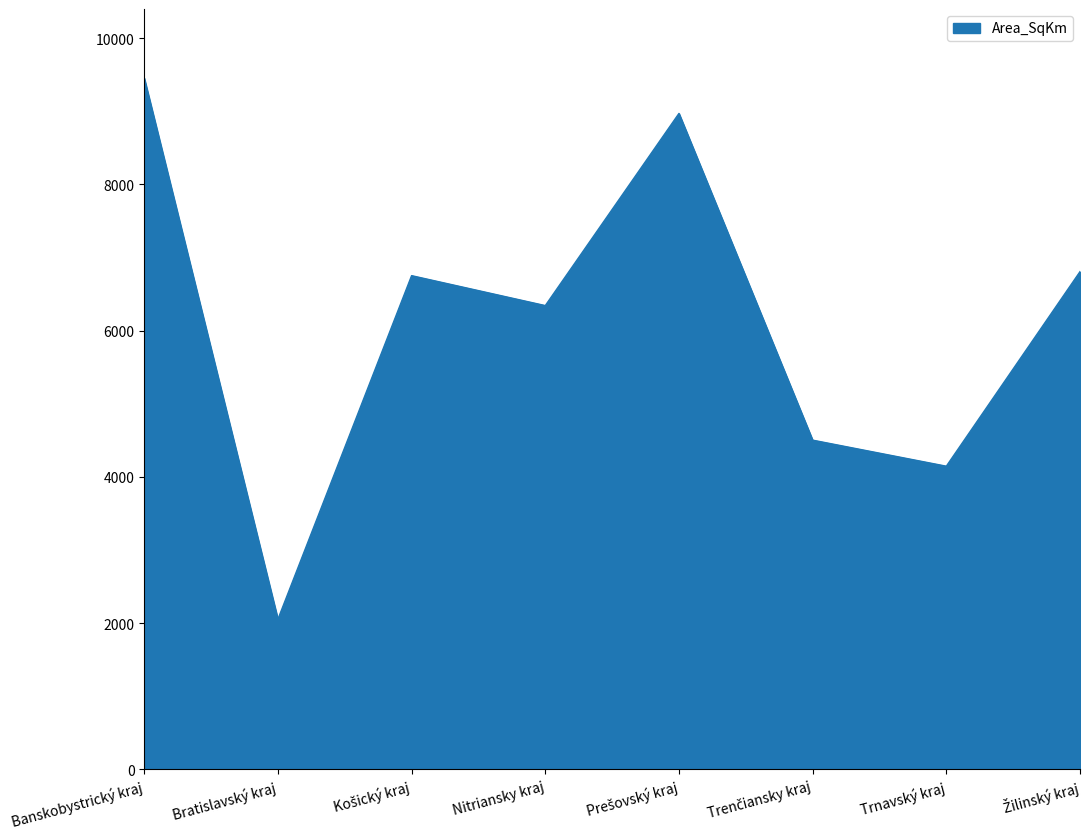

Which label corresponds to the smallest value in the chart?

Bratislavský kraj